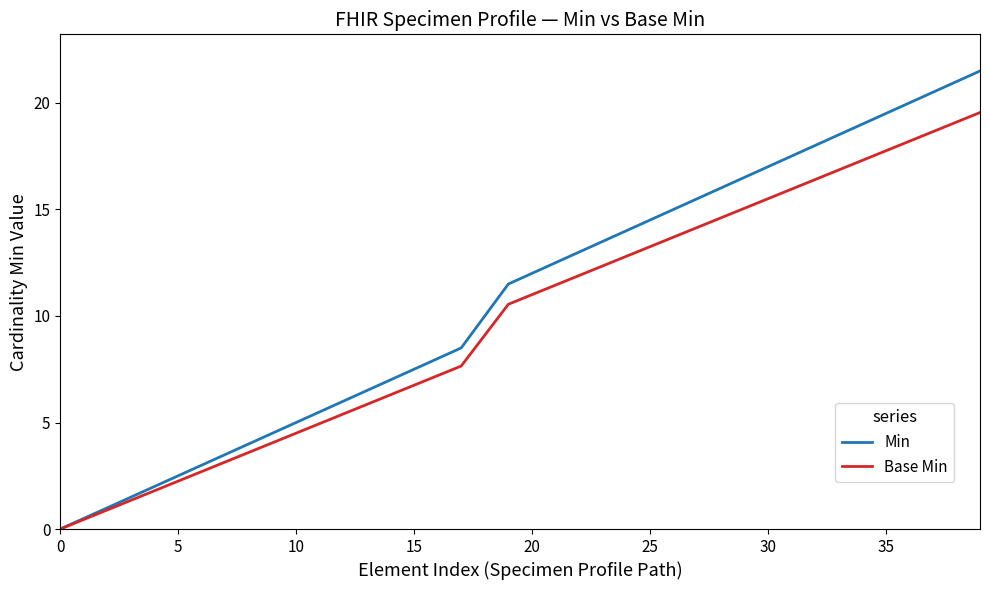

True or false: Base Min has more than 0 interior local peaks.

False